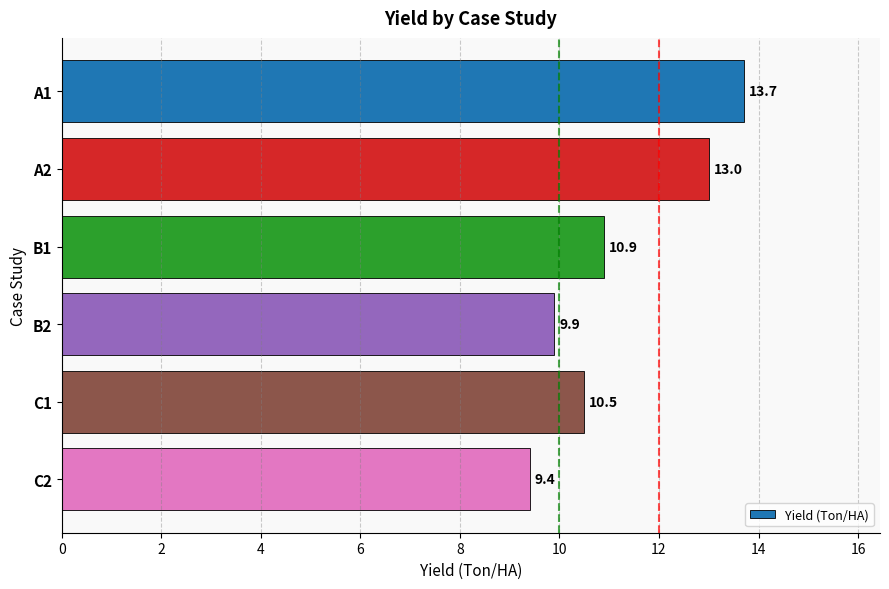

What is the difference between the maximum and minimum values?

4.3